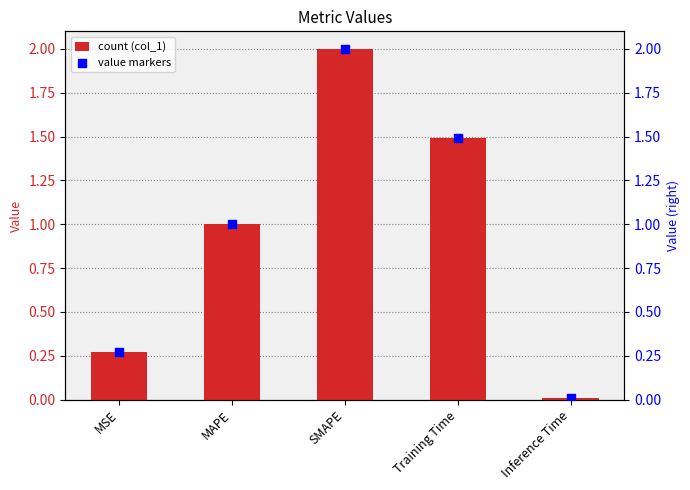

Is the value of value markers at MSE greater than the value of col_1 at MAPE?

No